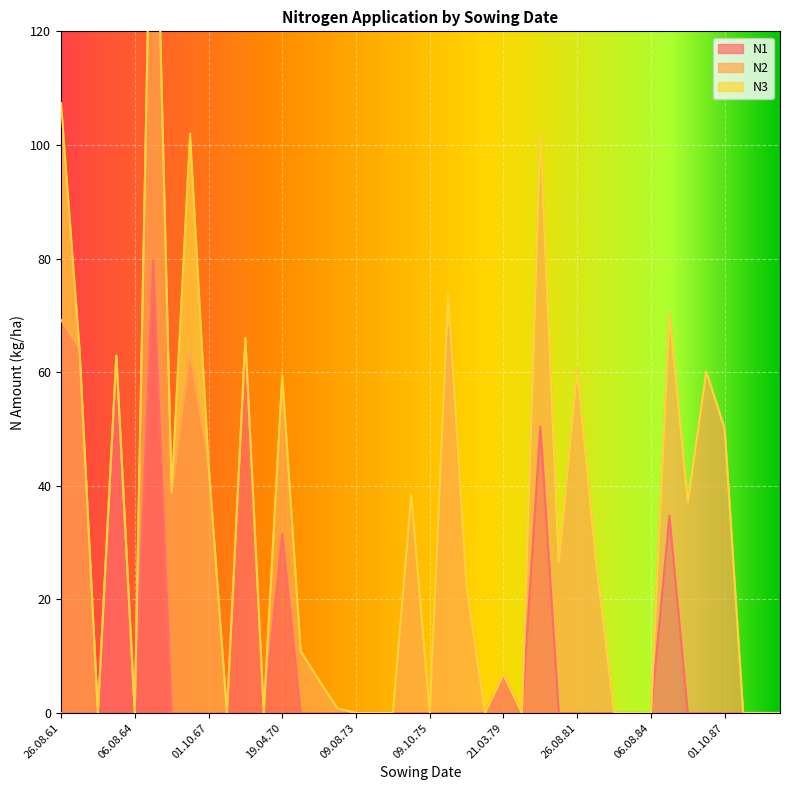

What is the spread (max minus min) of values at 03.10.82?

27.3